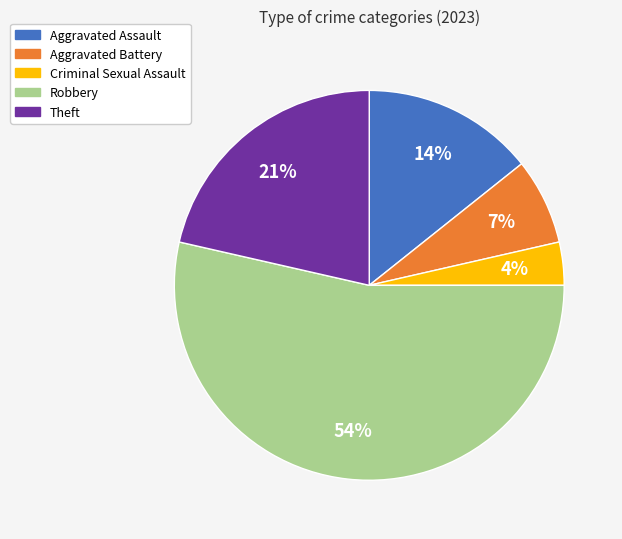

Rank the categories by value from highest to lowest.

Robbery, Theft, Aggravated Assault, Aggravated Battery, Criminal Sexual Assault